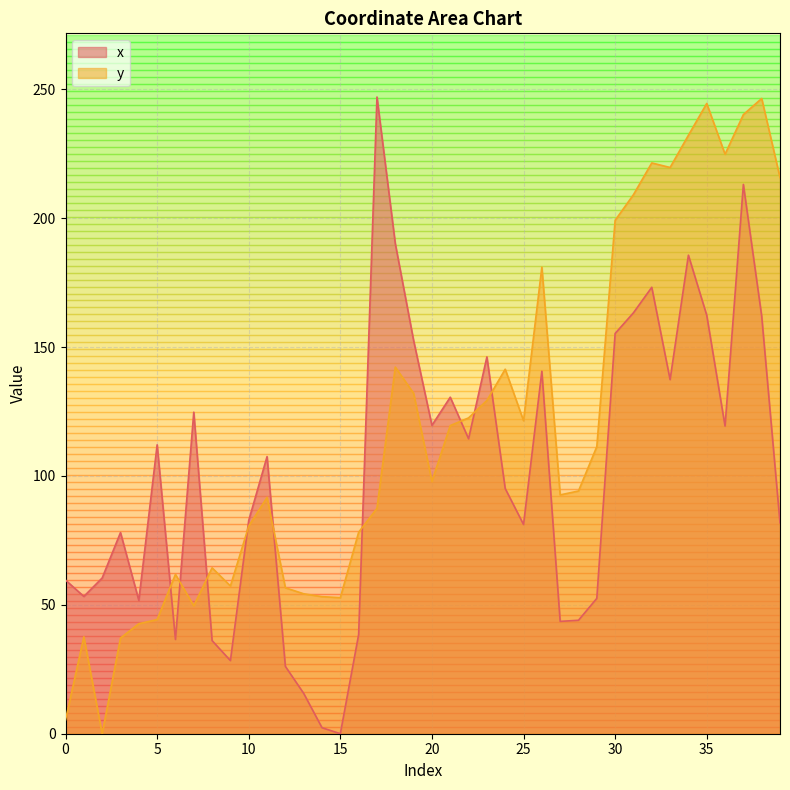

How many values in x are above zero?

39